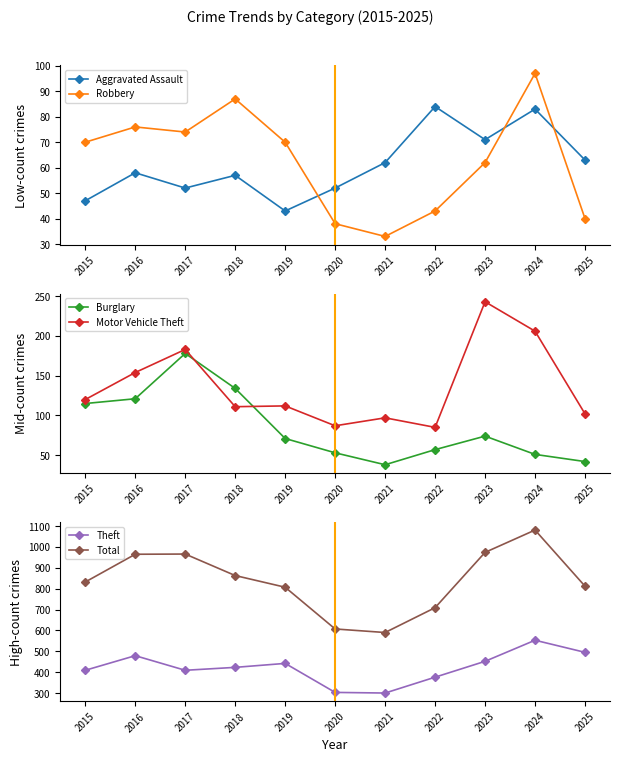

What is the maximum value for Robbery?

97